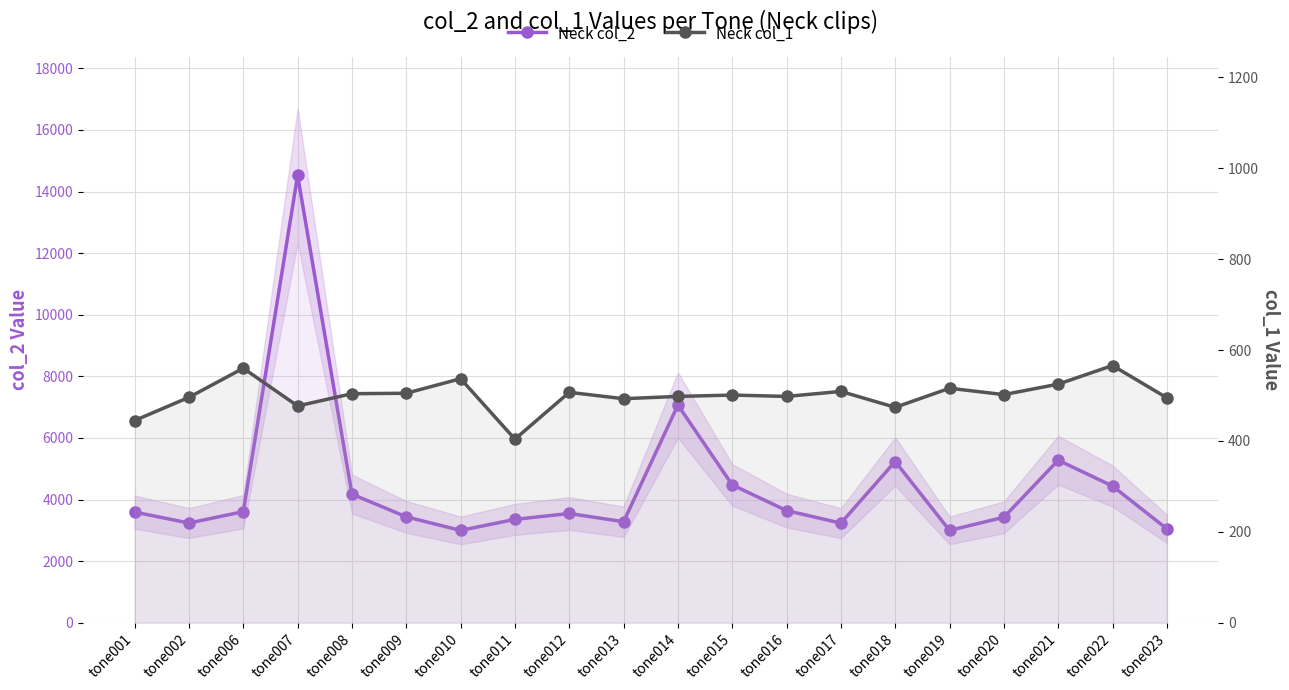

Reading left to right, transcribe all the data shown in this chart.

Neck col_2: tone001=3593	tone002=3237	tone006=3607	tone007=14525	tone008=4176	tone009=3438	tone010=2998	tone011=3356	tone012=3547	tone013=3280	tone014=7068	tone015=4476	tone016=3642	tone017=3234	tone018=5235	tone019=2998	tone020=3424	tone021=5278	tone022=4439	tone023=3050
Neck col_1: tone001=445	tone002=496	tone006=560	tone007=477	tone008=504	tone009=505	tone010=537	tone011=404	tone012=507	tone013=493	tone014=498	tone015=501	tone016=498	tone017=509	tone018=474	tone019=516	tone020=502	tone021=525	tone022=566	tone023=495